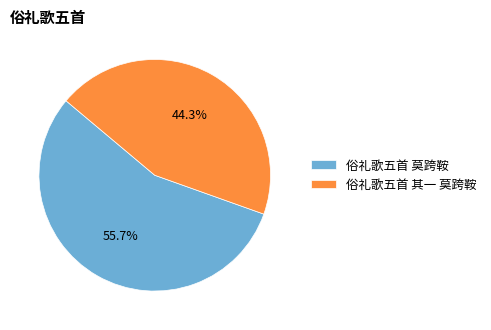

Approximately how many times larger is the value at 俗礼歌五首 莫跨鞍 compared to 俗礼歌五首 其一 莫跨鞍?

1.3